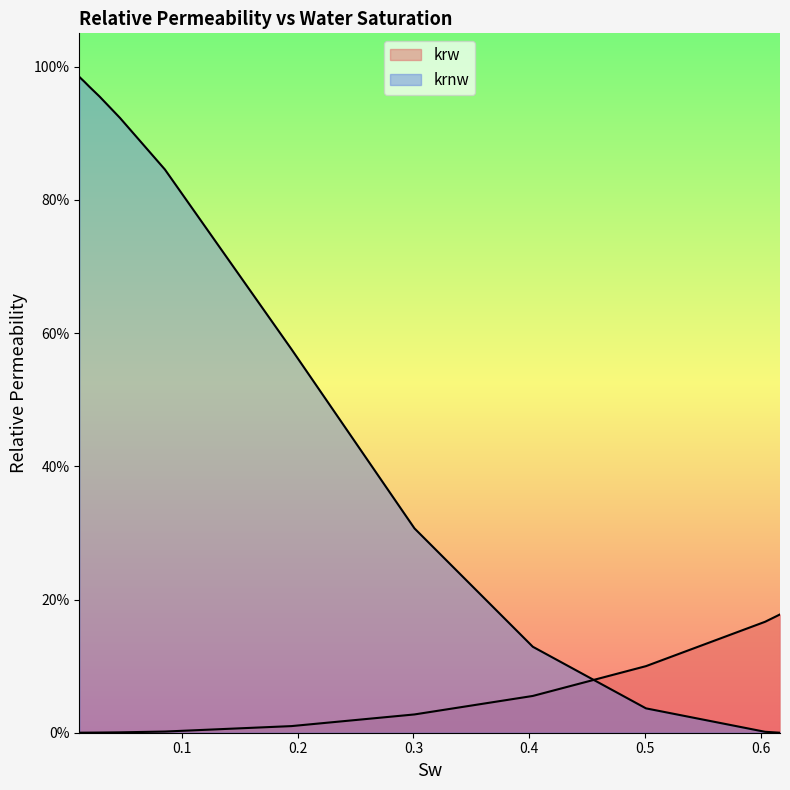

Which series has the largest total across all categories?

krnw